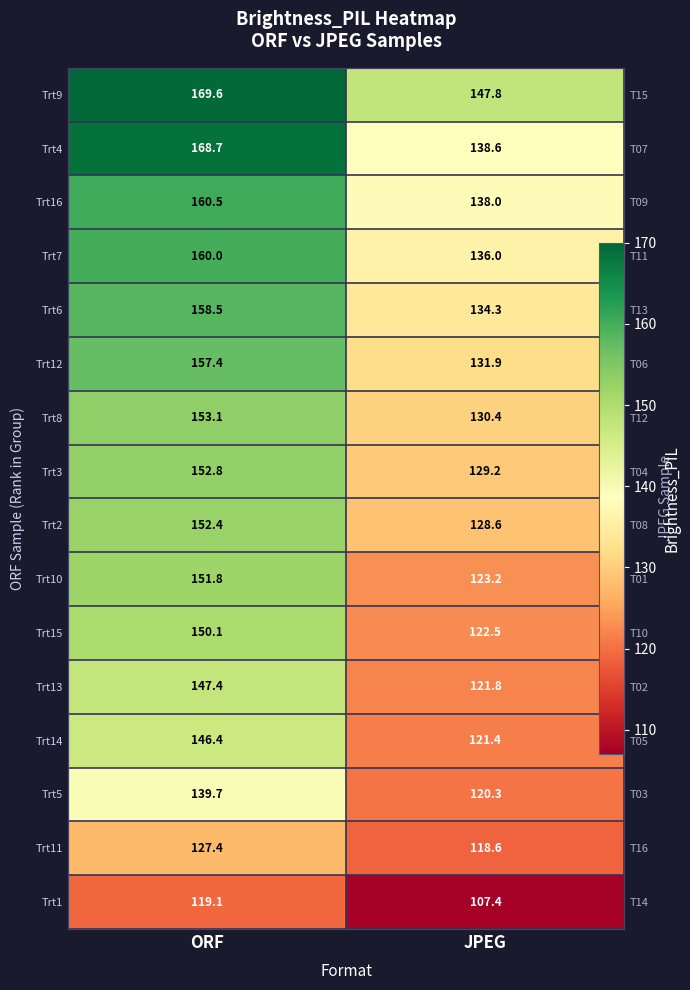

What is the sum of all Trt1 values?

226.5